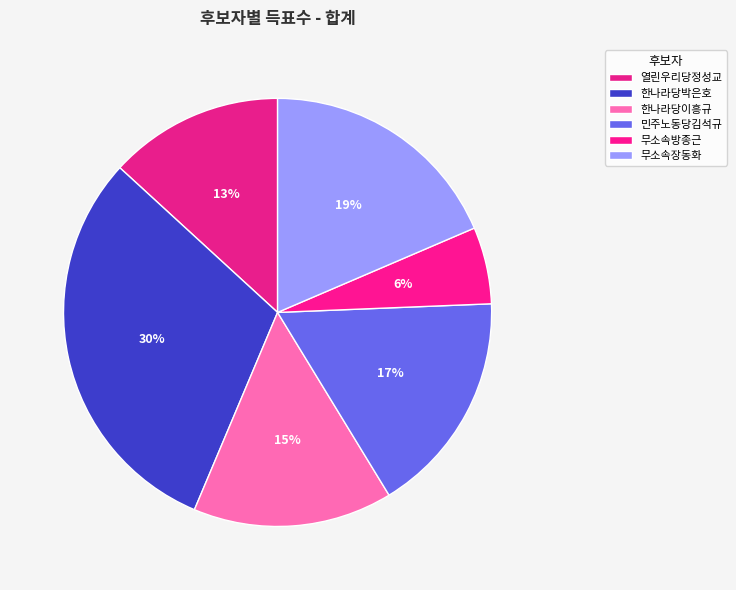

How many segments does this pie chart have?

6